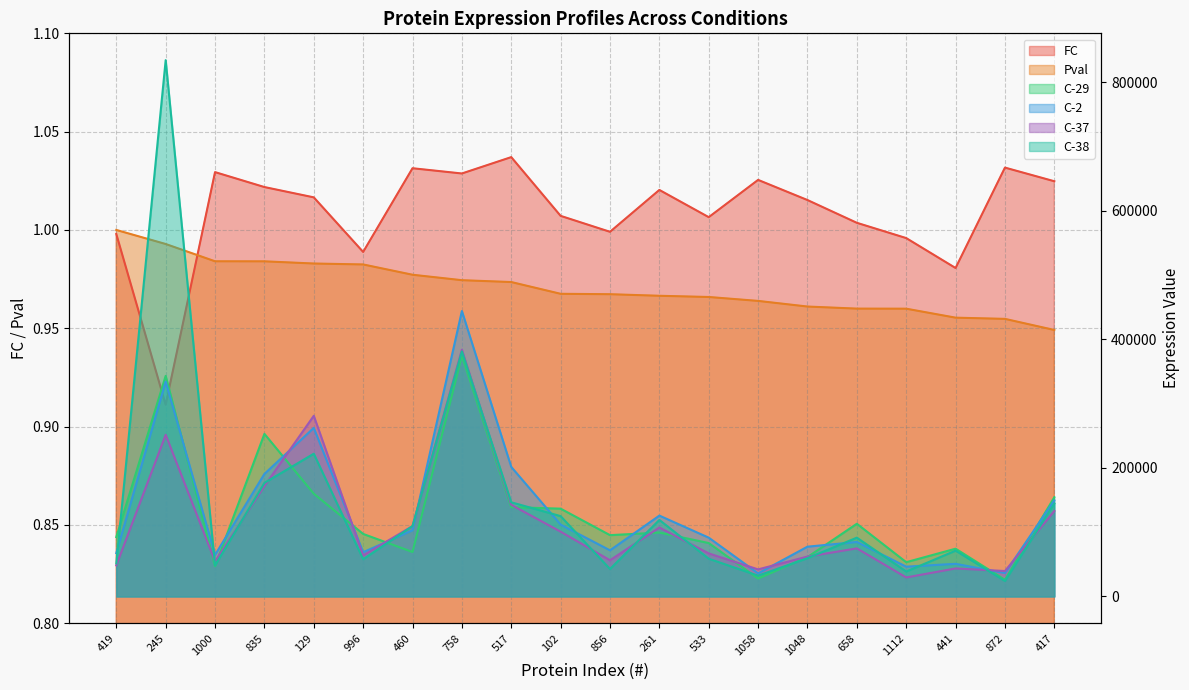

What is the difference between the highest and lowest values at 417?

154266.9